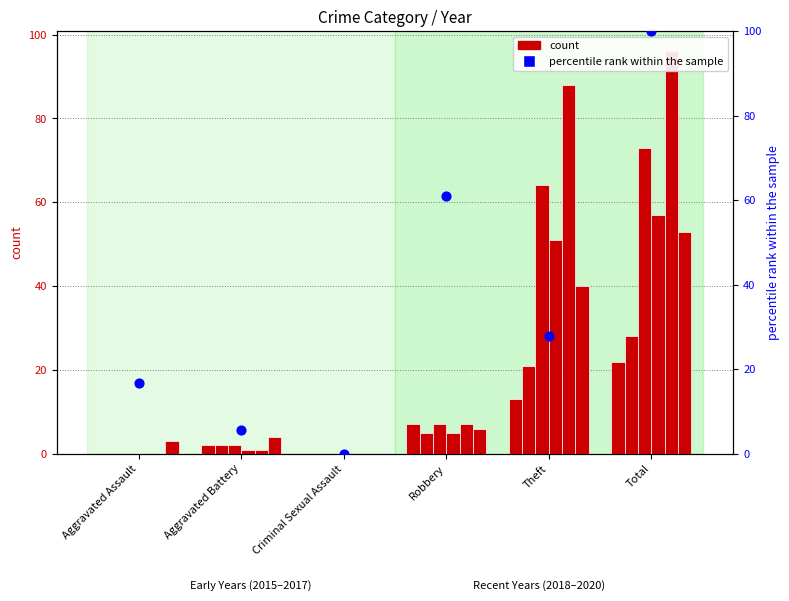

What is the change in value from Criminal Sexual Assault to Theft?

+27.8